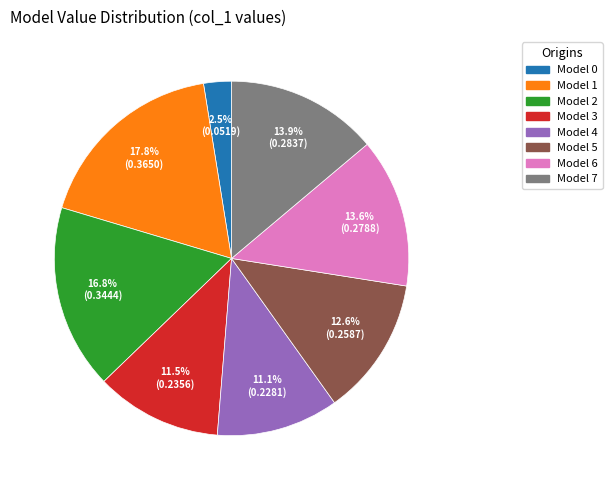

Does any single category account for the majority?

No